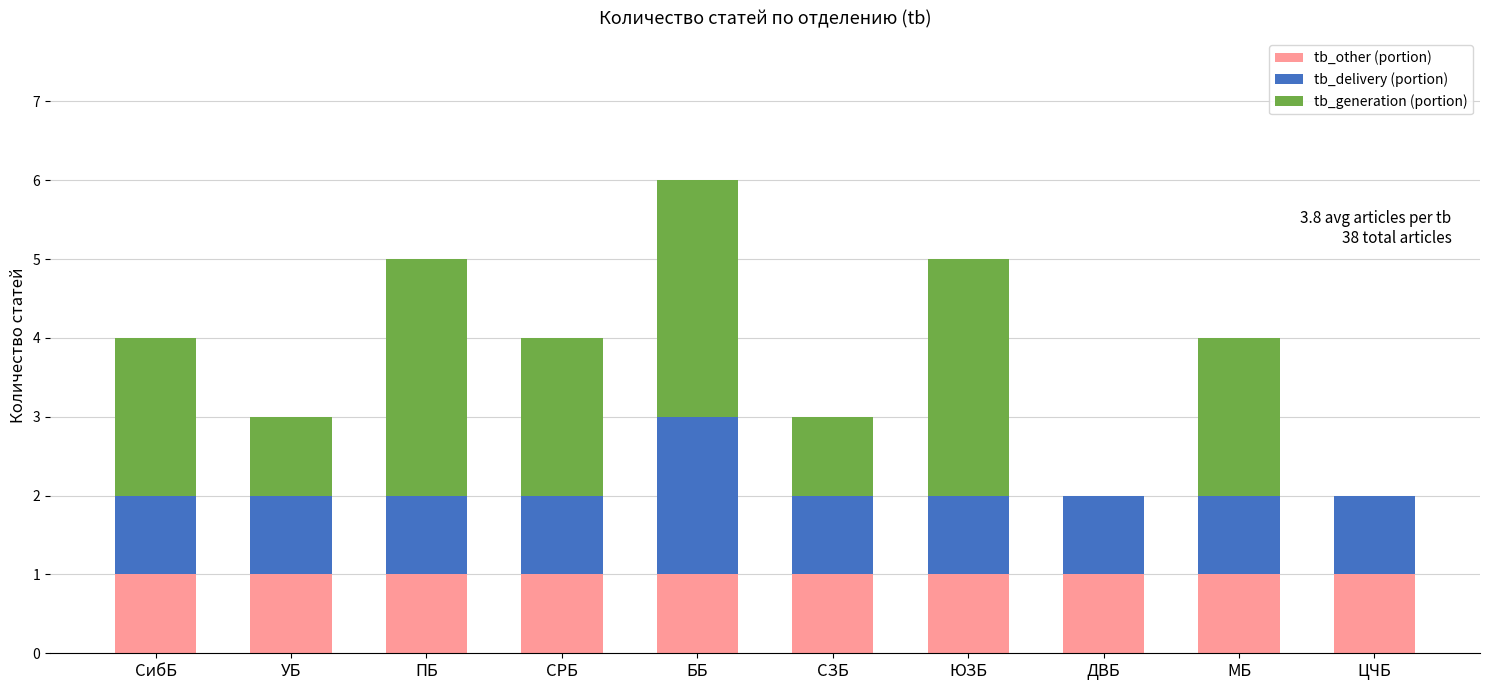

What is the total value across all series at СибБ?

4